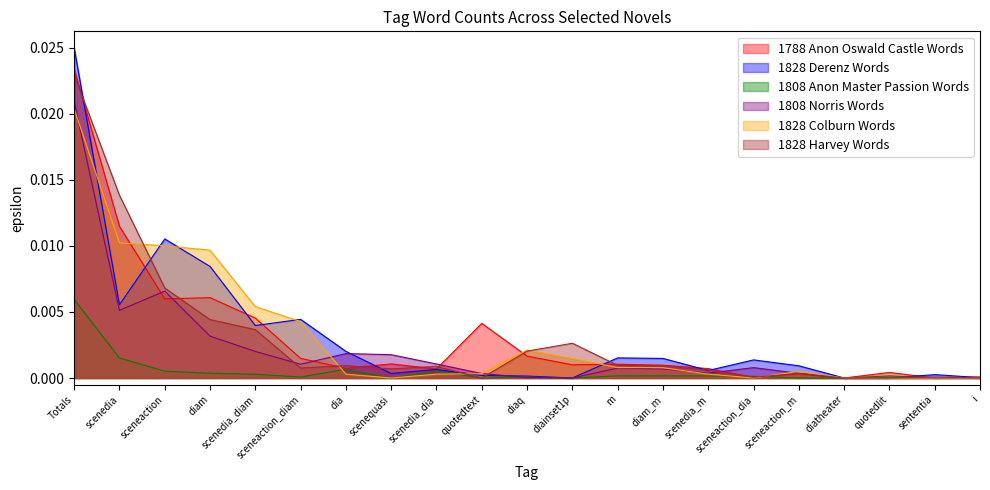

True or false: 1788 Anon Oswald Castle Words and 1808 Norris Words intersect in this chart.

True